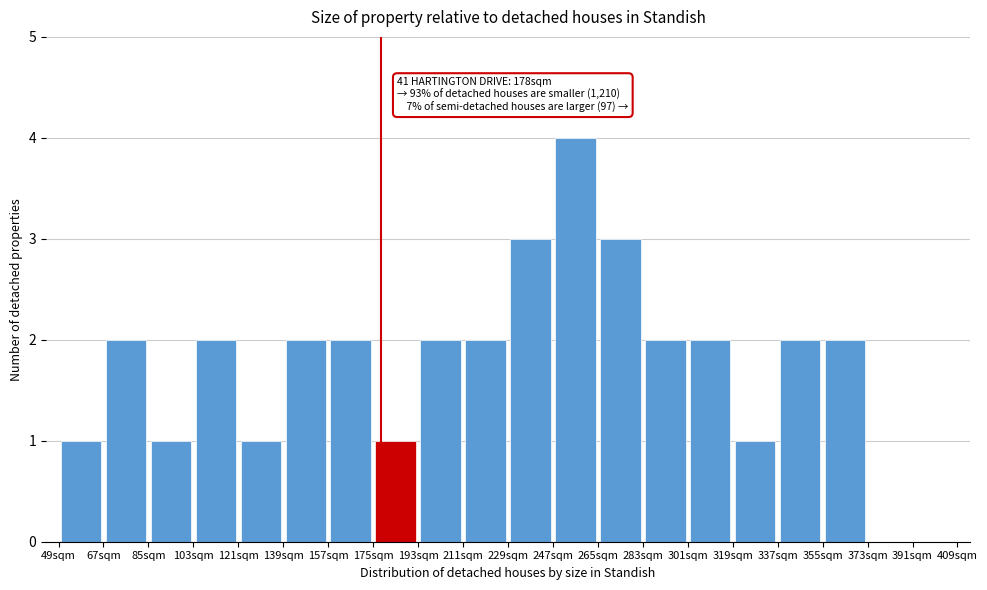

Which range on the x-axis has the tallest bar?

247 to 265